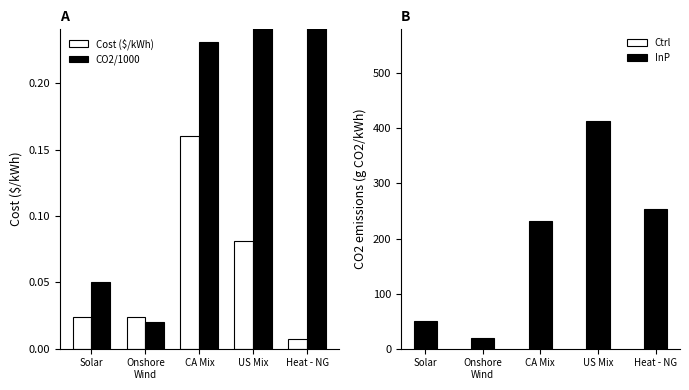

List the series in order of their peak value, highest first.

CO2 (scaled), Cost ($/kWh)